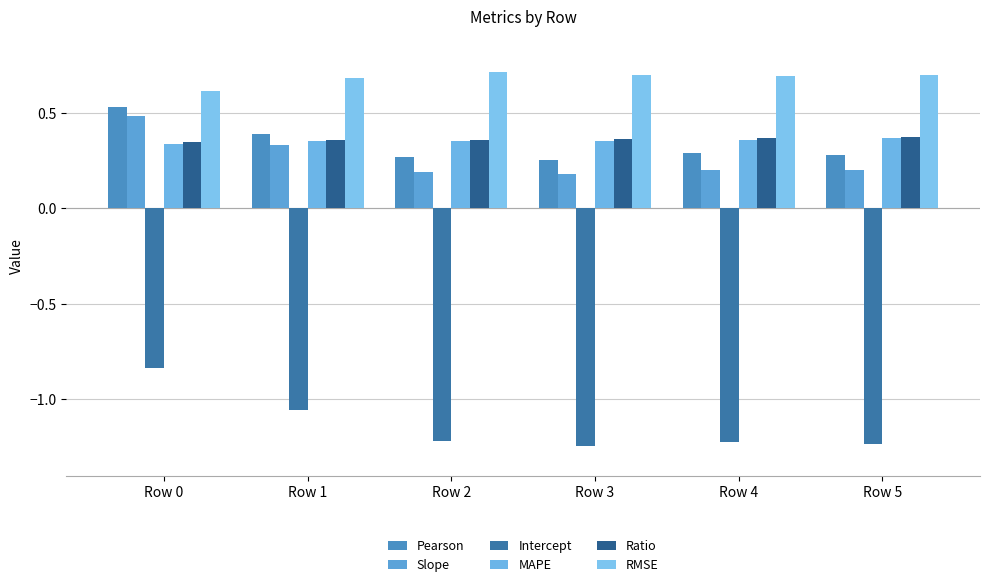

What is the value of the Ratio bar at the 1st from the left?

0.3